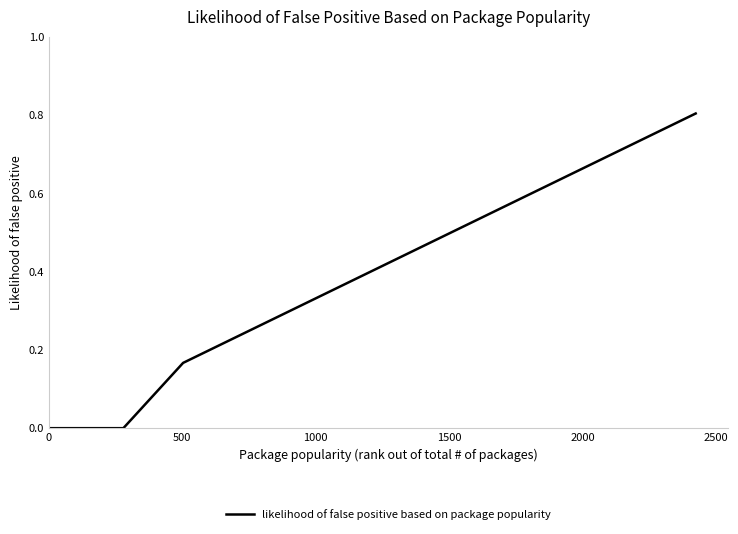

How many distinct data groups are displayed?

1